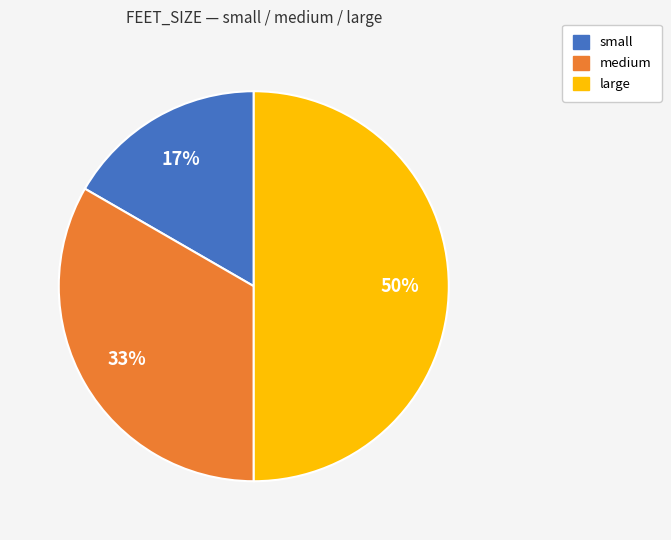

What is the smallest slice in the pie chart?

small